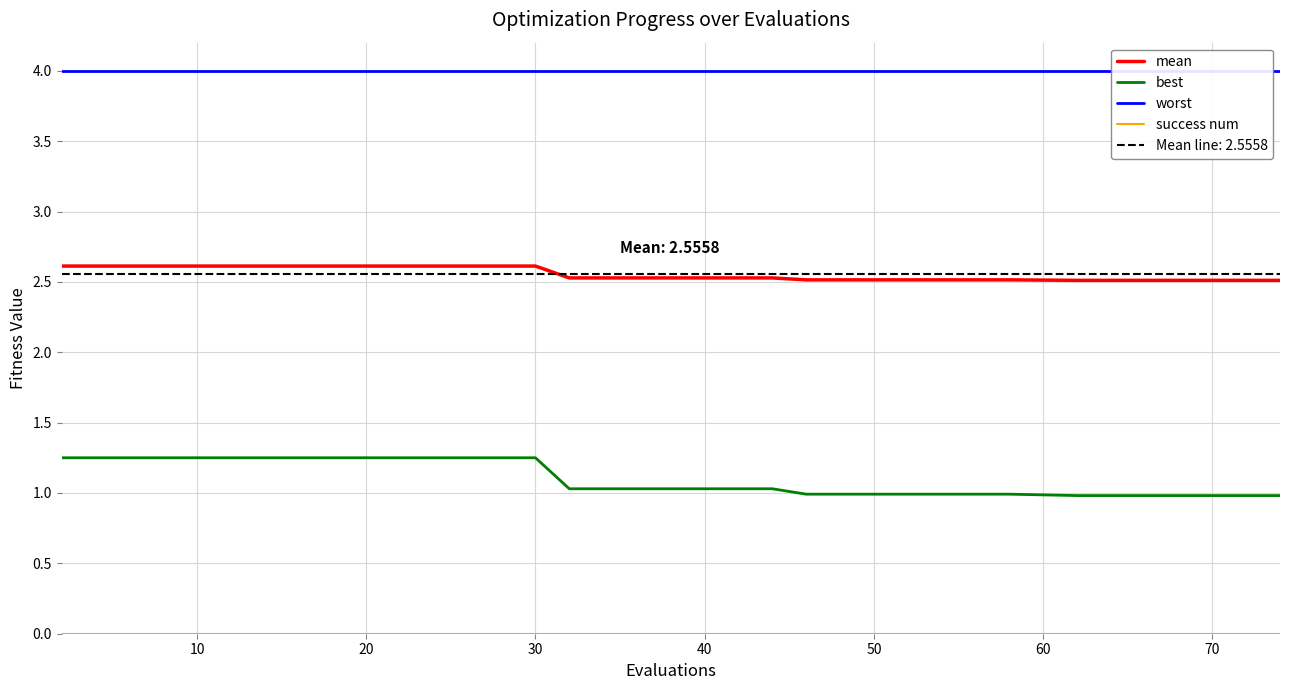

Rank the series by their average value, from highest to lowest.

worst, mean, best, success num